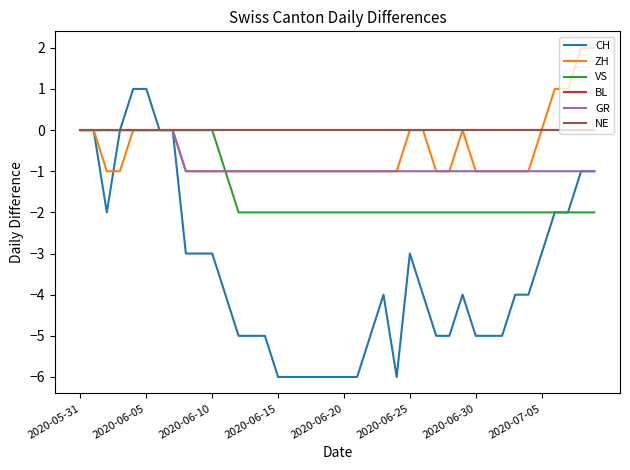

Which series has the largest range (max minus min)?

CH